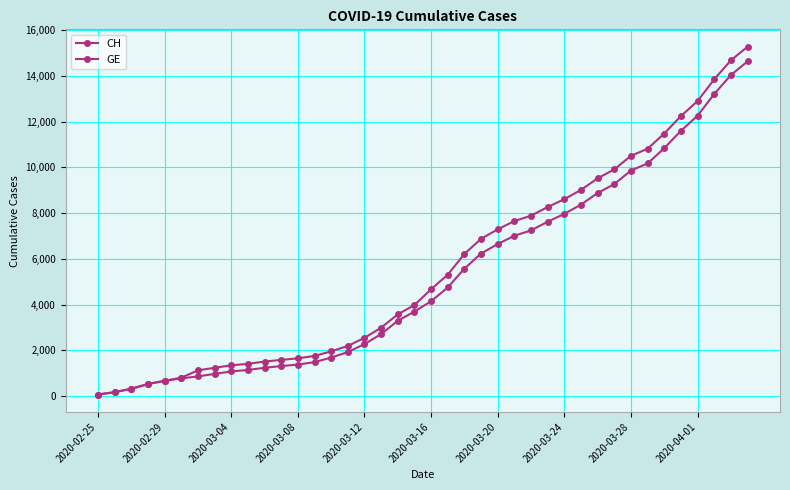

Count the number of data series in this chart.

2